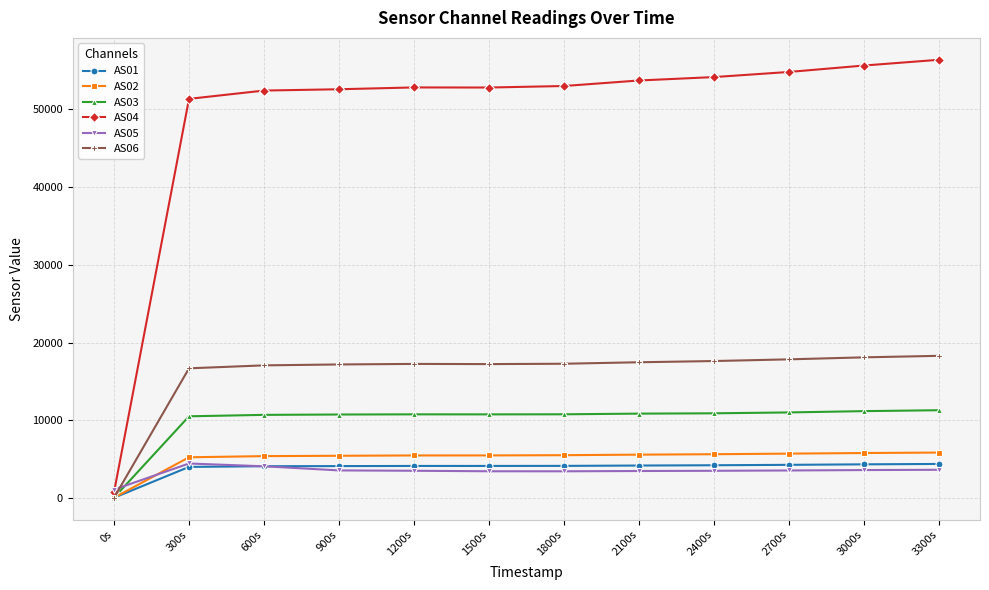

At which category does the chart reach its minimum across all series?

0s